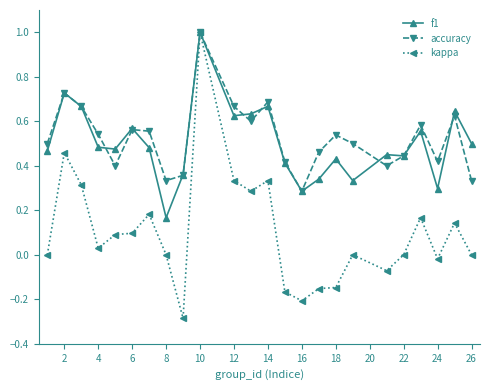

What is the smallest value displayed?

-0.3